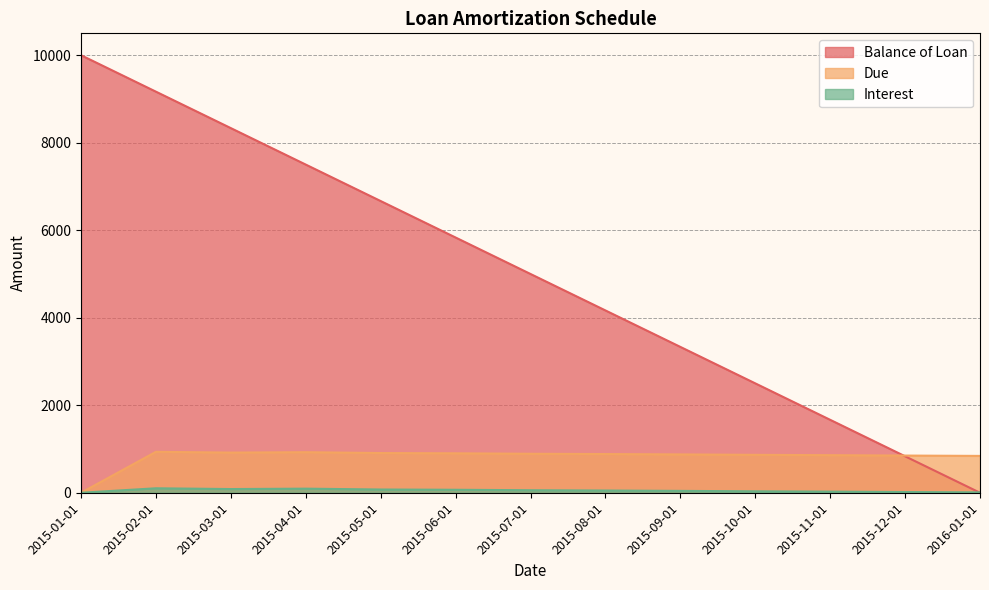

Which series has the largest total across all categories?

Balance of Loan